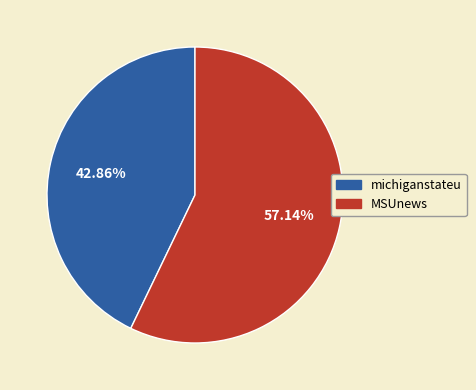

Is MSUnews the majority of the pie?

Yes